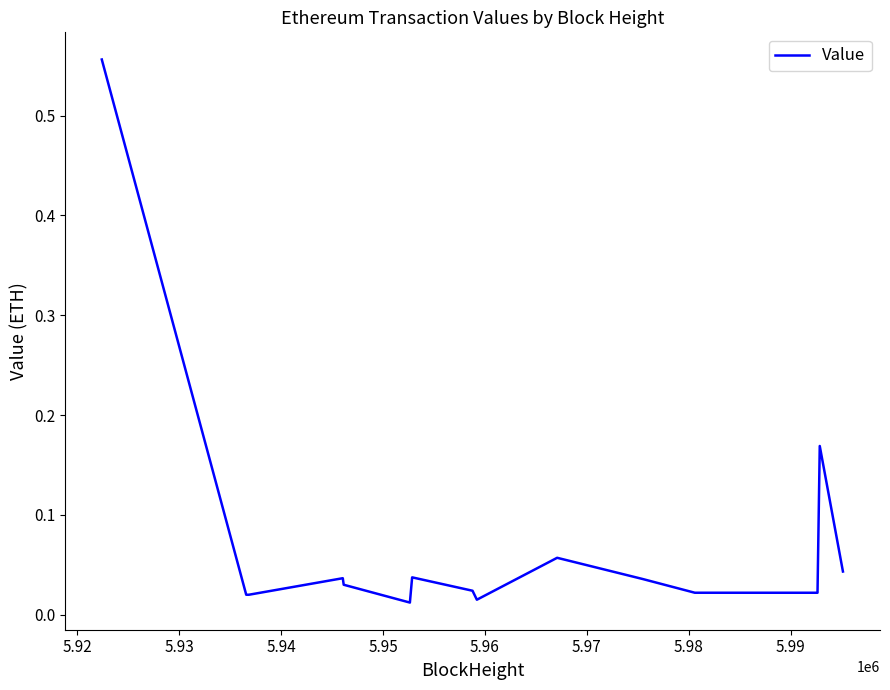

How many lines are shown in the chart?

1